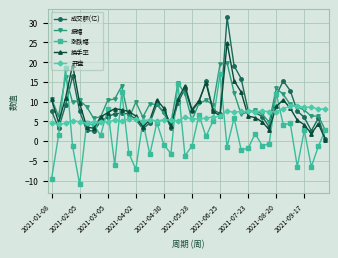

True or false: 换手率 has more than 1 points higher than both neighbors.

True